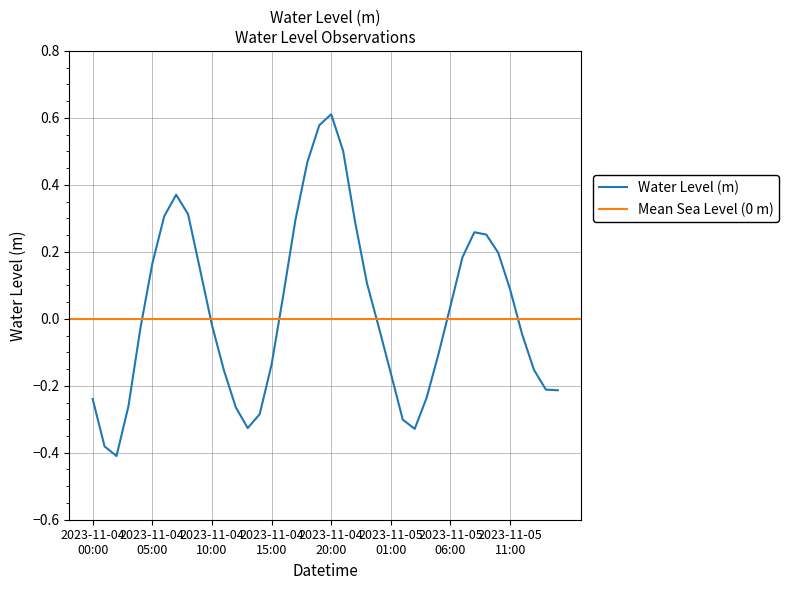

At which label is the value closest to 0?

2023-11-04 10:00